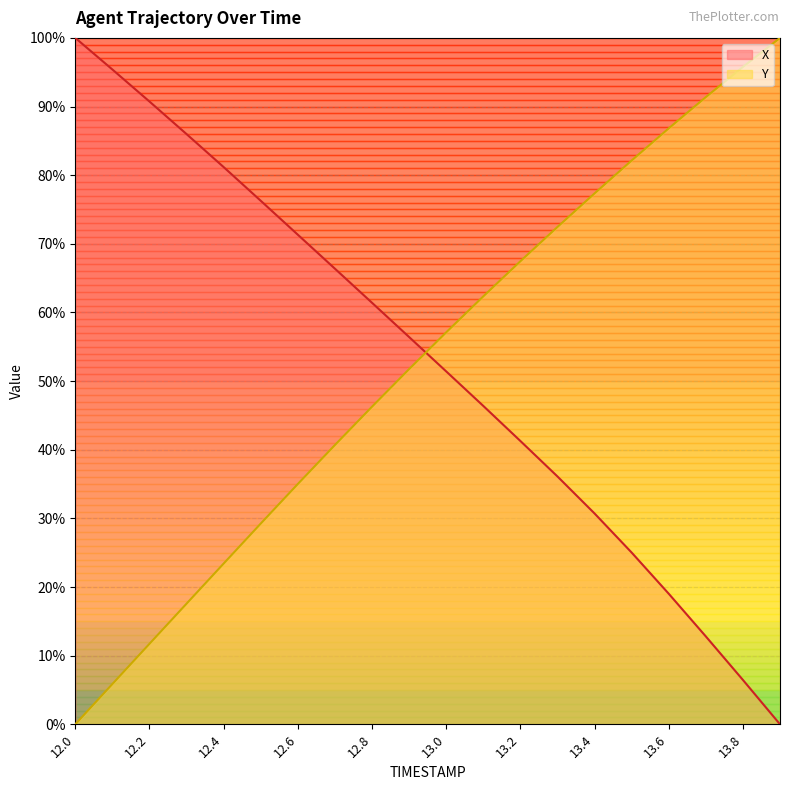

List the labels in order of Y value, largest first.

13.9, 13.8, 13.7, 13.6, 13.5, 13.4, 13.3, 13.2, 13.1, 13.0, 12.9, 12.8, 12.7, 12.6, 12.5, 12.4, 12.3, 12.2, 12.1, 12.0